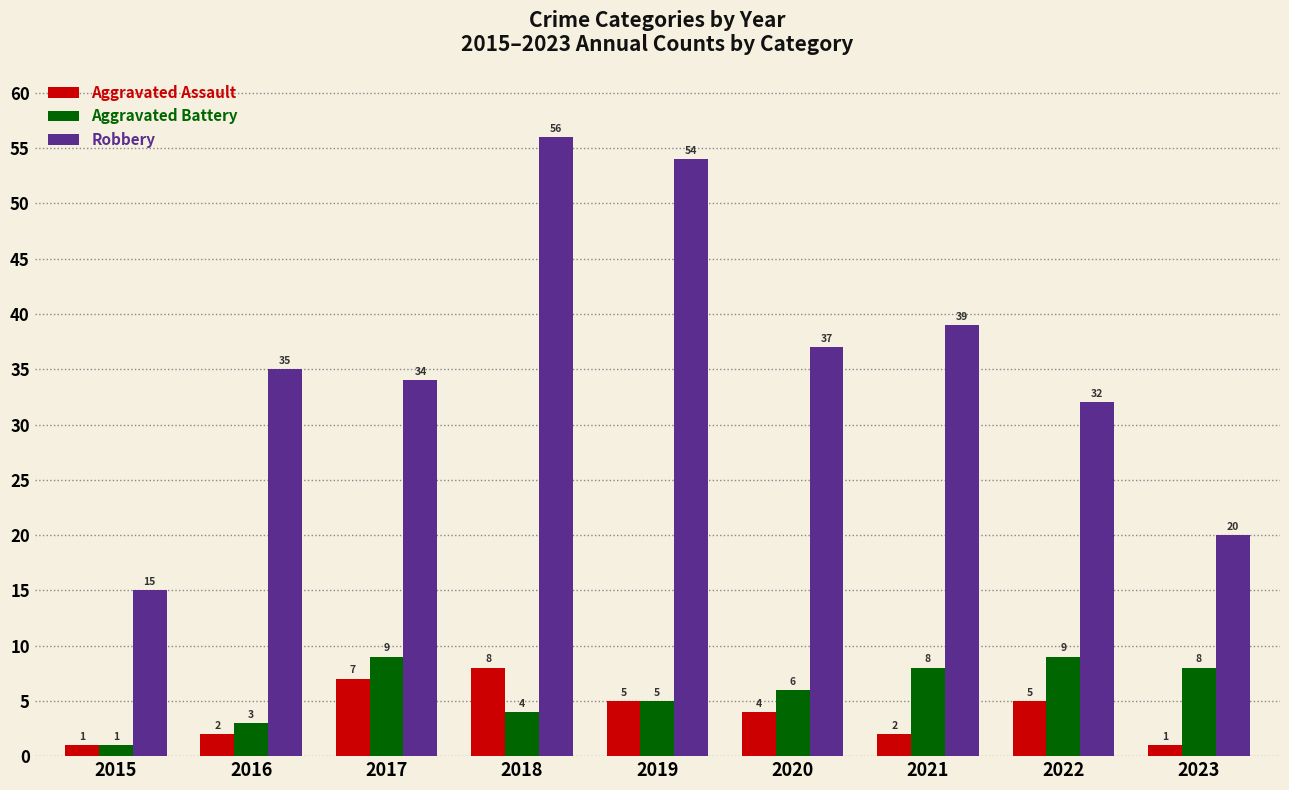

The Aggravated Battery series shows 2 at 2019. True or false?

False